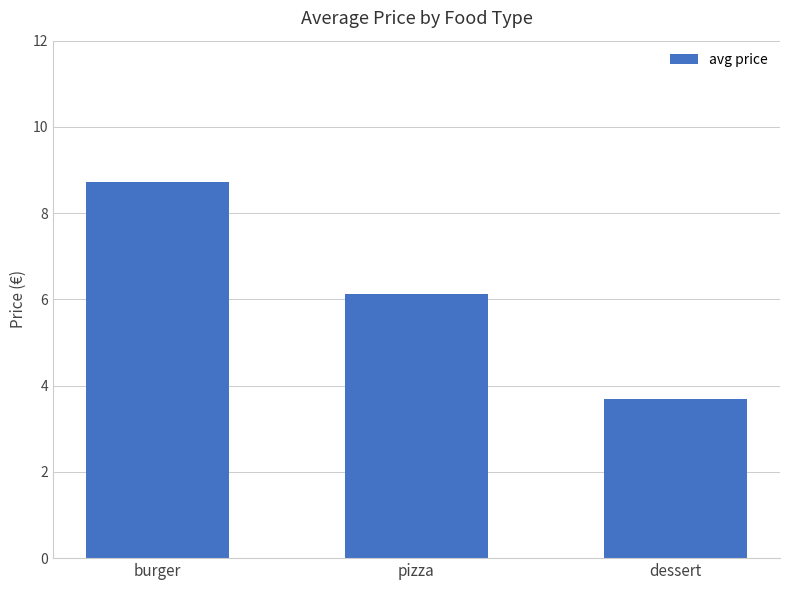

Reading right to left, extract all data points from this chart.

dessert=3.7	pizza=6.1	burger=8.7